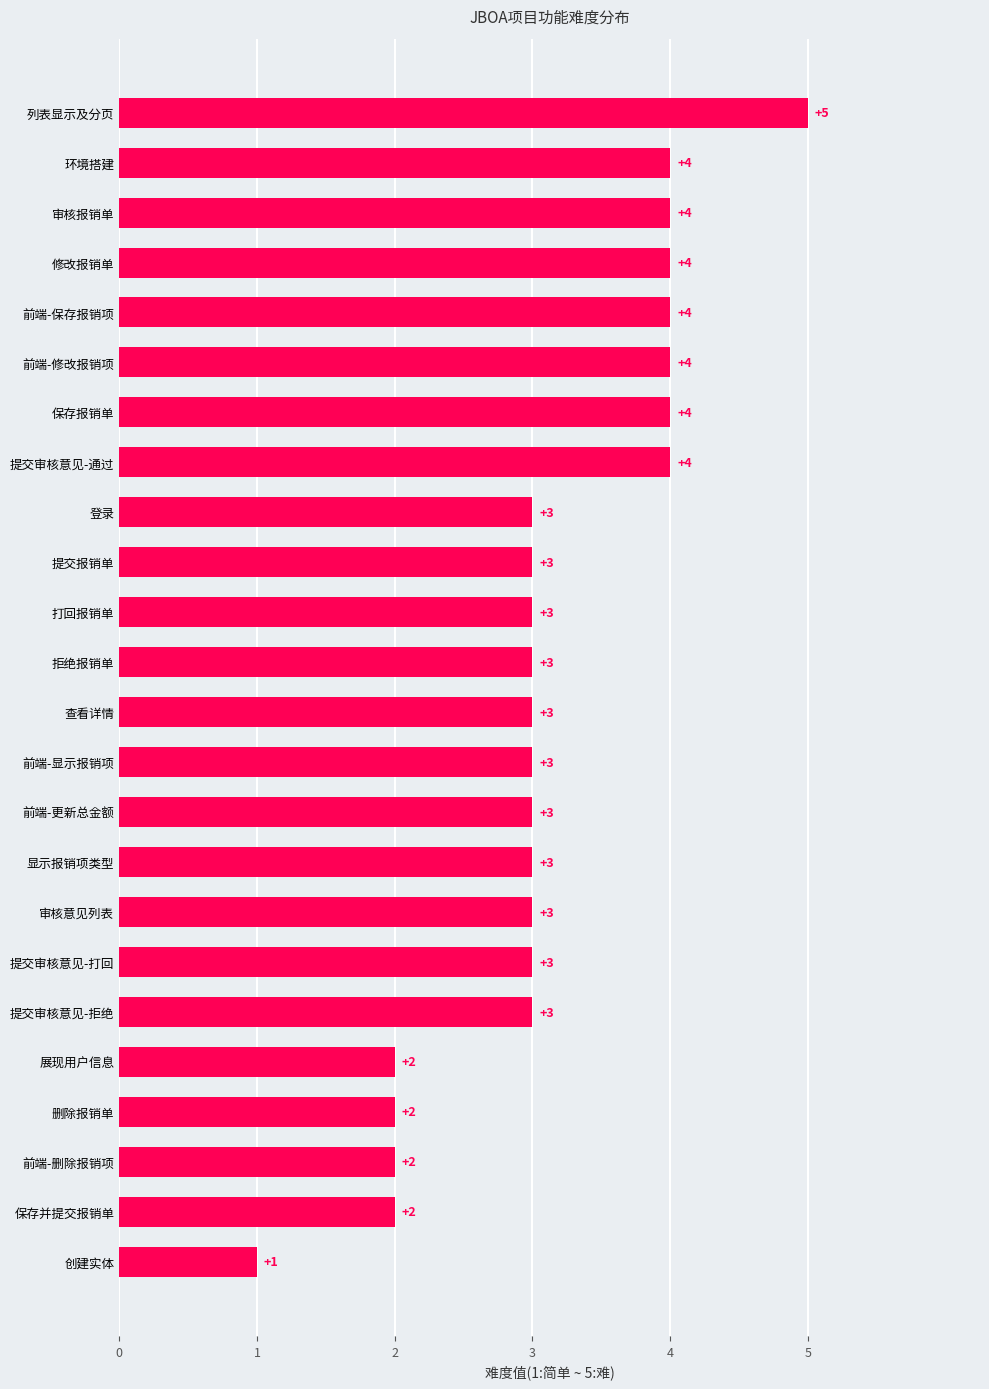

Between 列表显示及分页 and 打回报销单, which is larger?

列表显示及分页